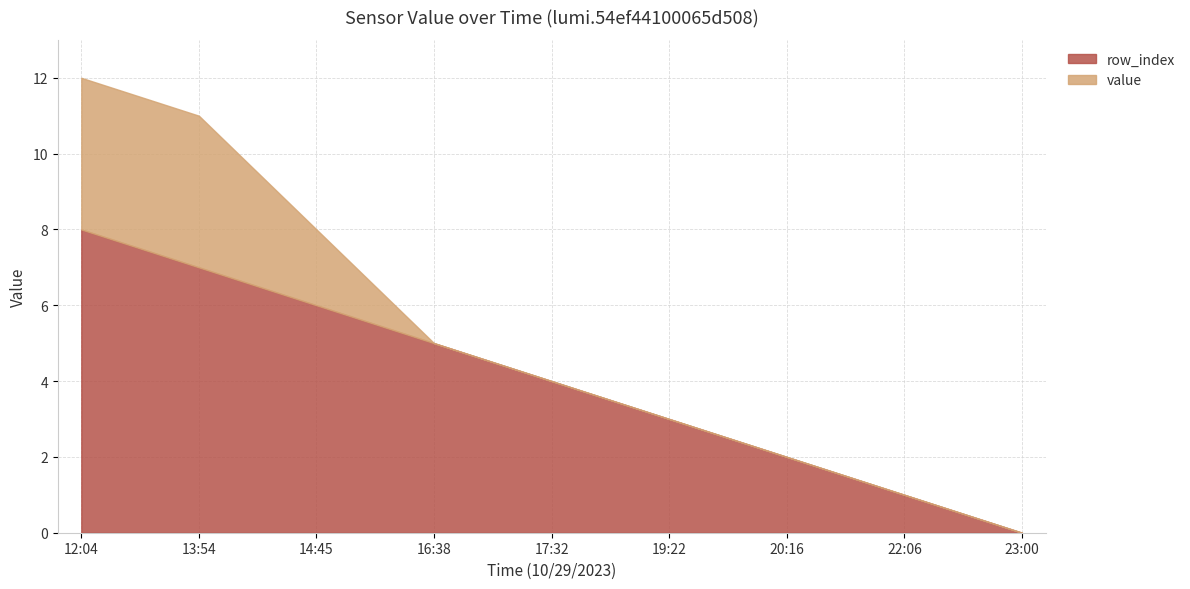

The chart shows a value of 2 at 20:16. True or false?

True